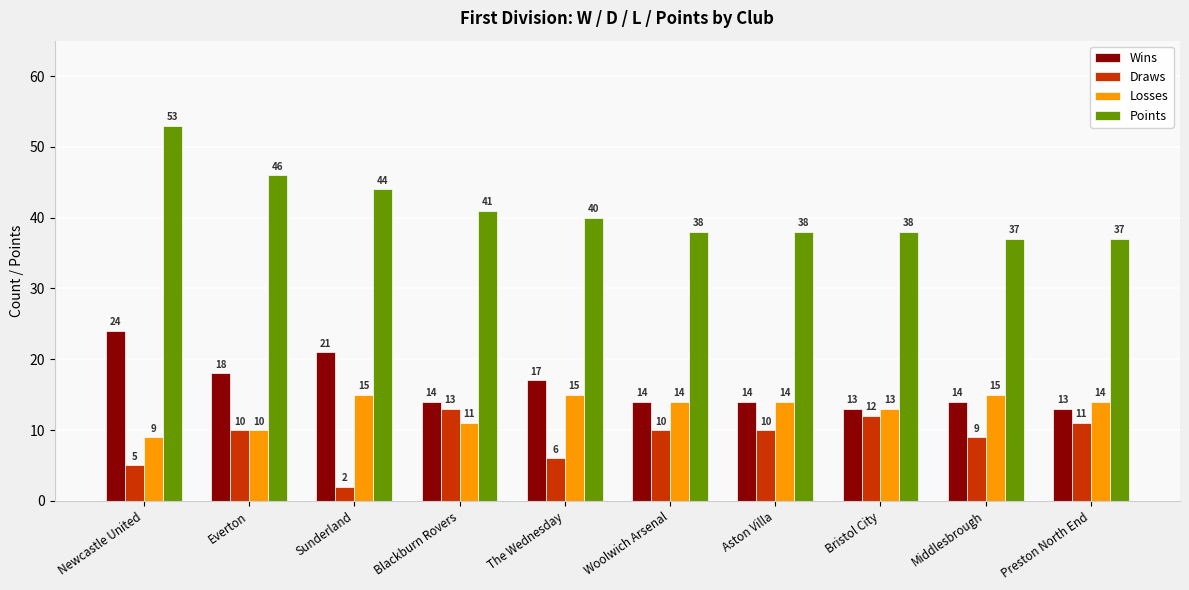

Reading right to left, list all the values displayed in this chart.

Wins: Preston North End=13	Middlesbrough=14	Bristol City=13	Aston Villa=14	Woolwich Arsenal=14	The Wednesday=17	Blackburn Rovers=14	Sunderland=21	Everton=18	Newcastle United=24
Draws: Preston North End=11	Middlesbrough=9	Bristol City=12	Aston Villa=10	Woolwich Arsenal=10	The Wednesday=6	Blackburn Rovers=13	Sunderland=2	Everton=10	Newcastle United=5
Losses: Preston North End=14	Middlesbrough=15	Bristol City=13	Aston Villa=14	Woolwich Arsenal=14	The Wednesday=15	Blackburn Rovers=11	Sunderland=15	Everton=10	Newcastle United=9
Points: Preston North End=37	Middlesbrough=37	Bristol City=38	Aston Villa=38	Woolwich Arsenal=38	The Wednesday=40	Blackburn Rovers=41	Sunderland=44	Everton=46	Newcastle United=53